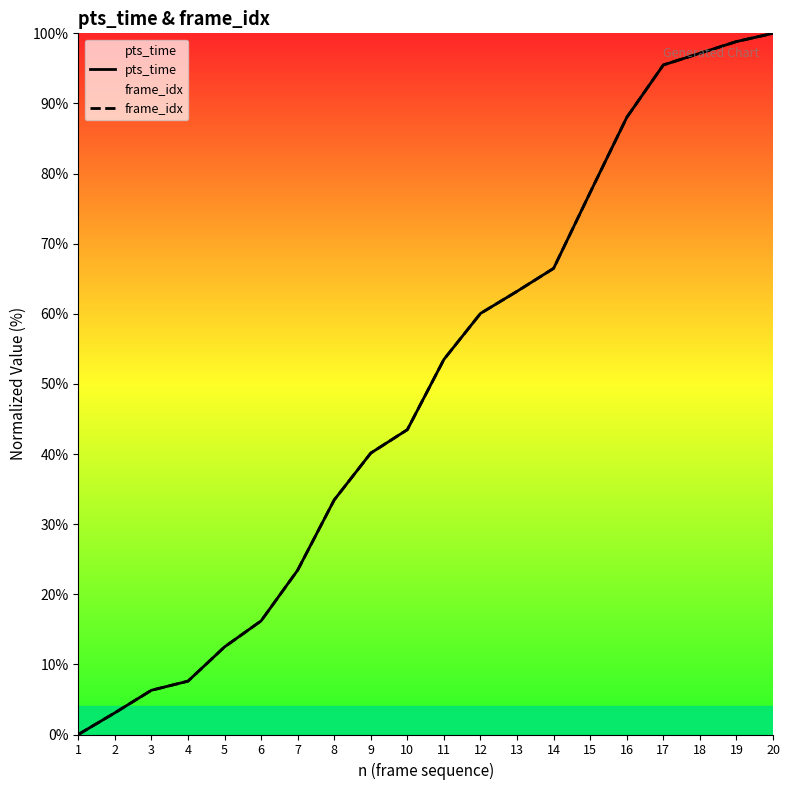

Which series changed the most between 9 and 12?

pts_time